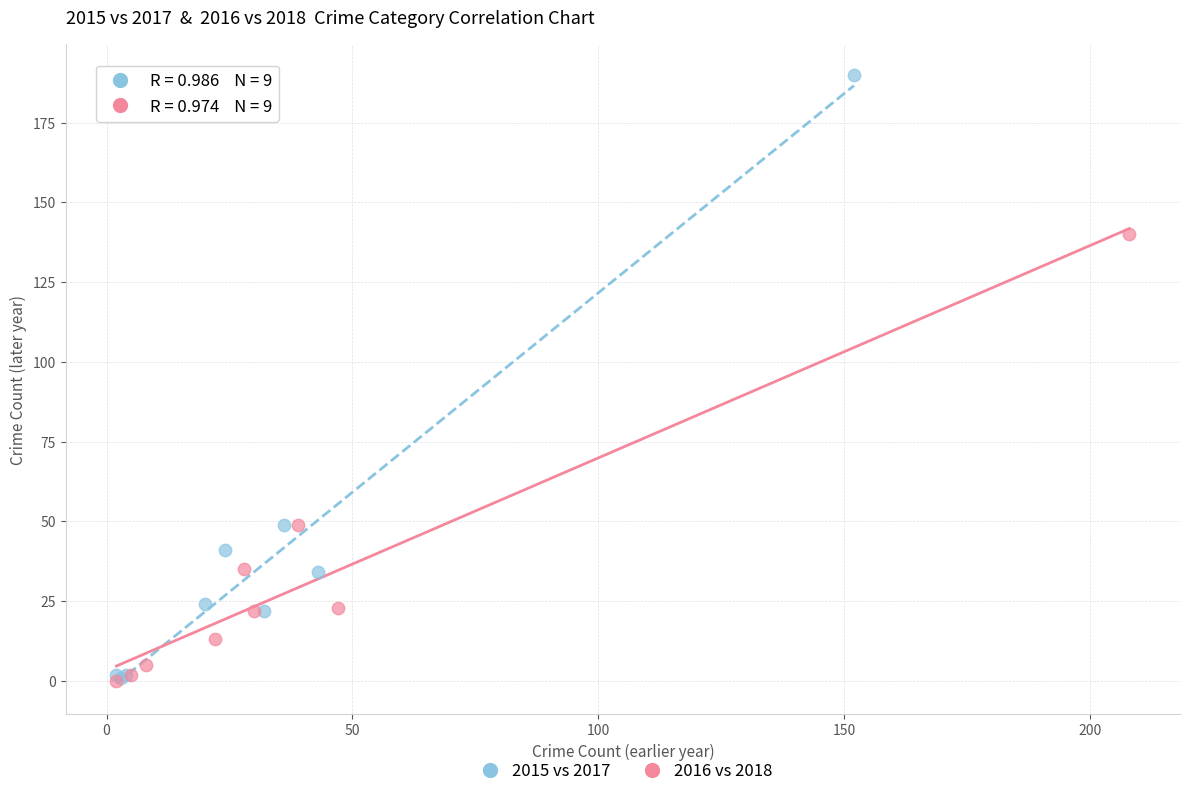

What are all the series names shown in the legend?

2015 vs 2017, 2016 vs 2018